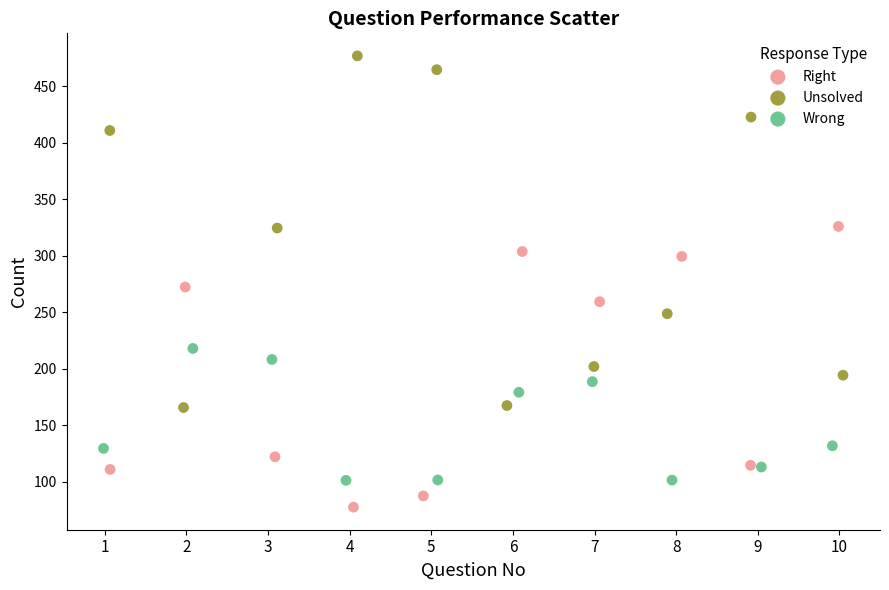

Which series has the widest spread of Y values?

Unsolved